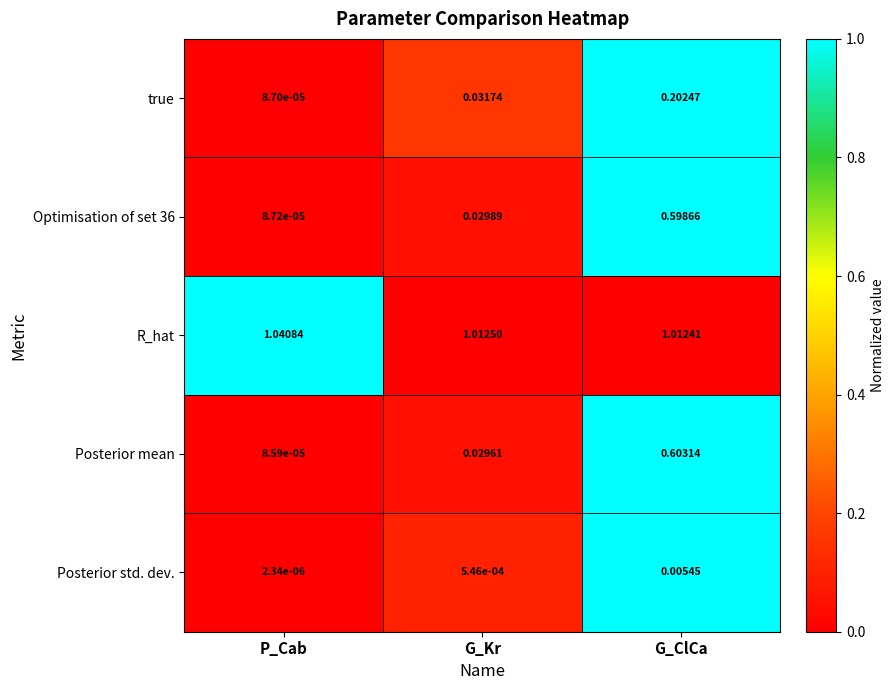

Where is Posterior mean nearest to the value 0?

P_Cab